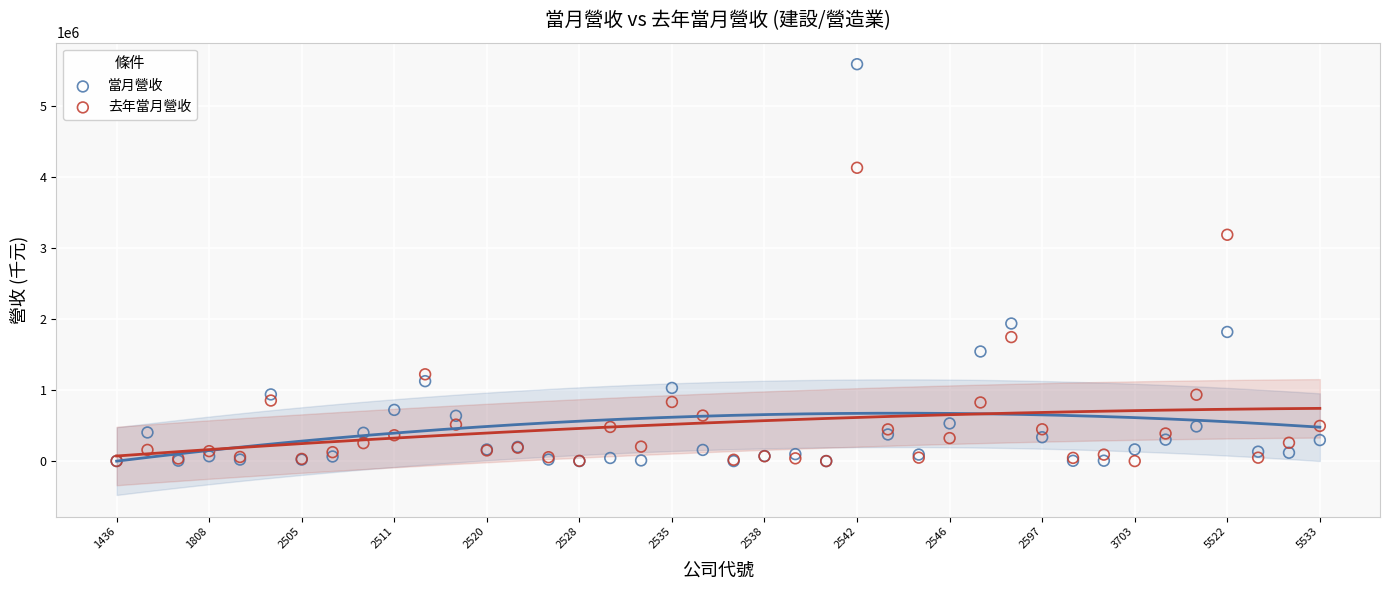

What are all the series names shown in the legend?

當月營收, 去年當月營收